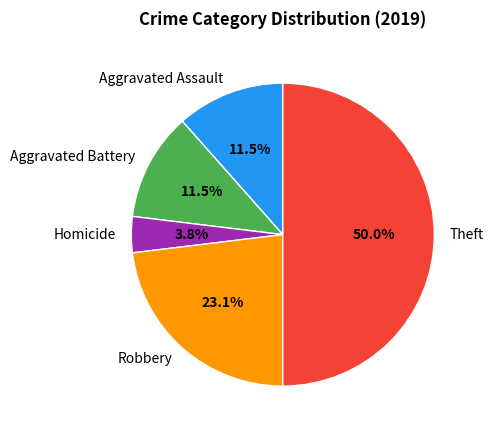

What is the ratio of the value at Aggravated Battery to the value at Homicide?

3.0